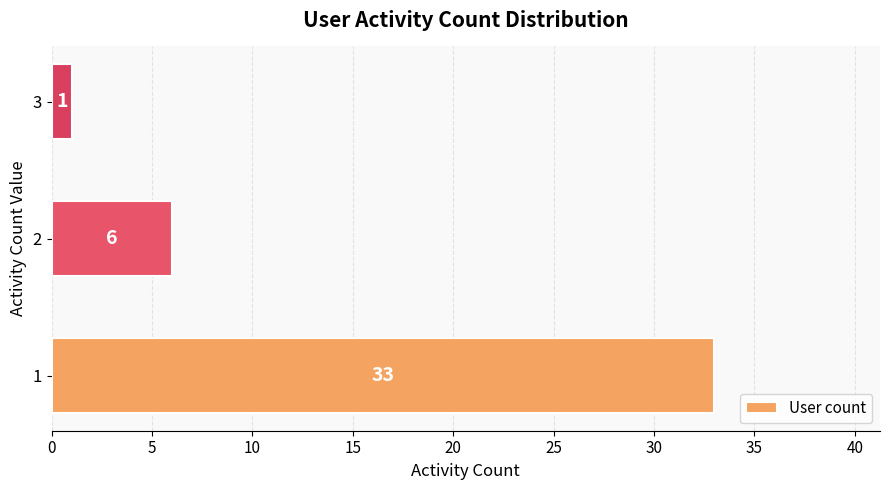

Rank the categories by value from lowest to highest.

3, 2, 1